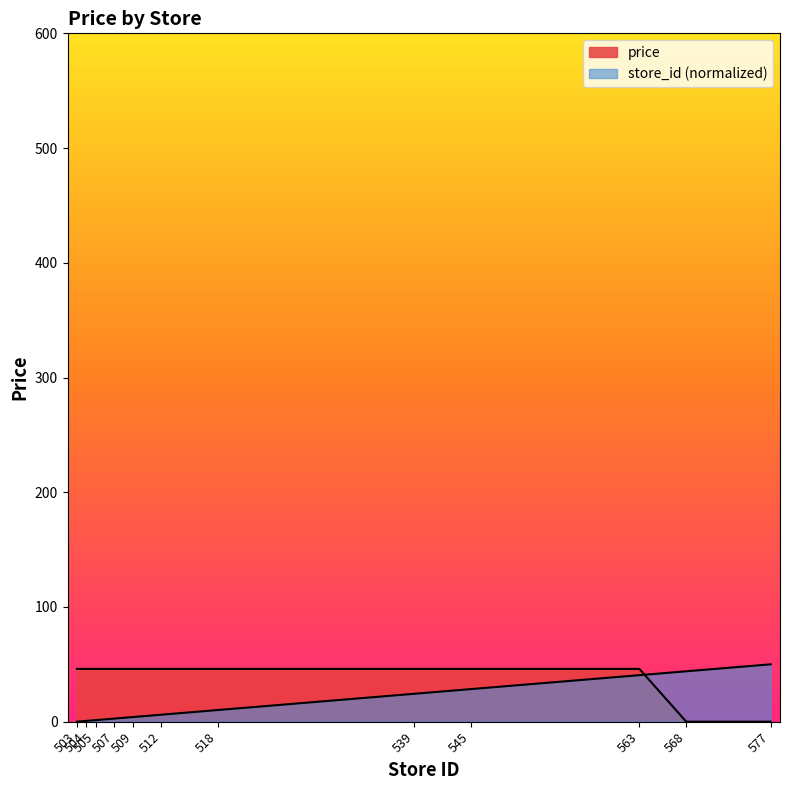

The price series shows 46.0 at 545. True or false?

True